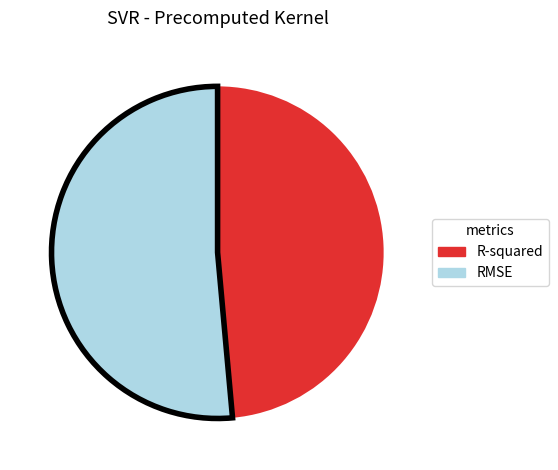

Which category has the smallest portion of the pie?

R-squared